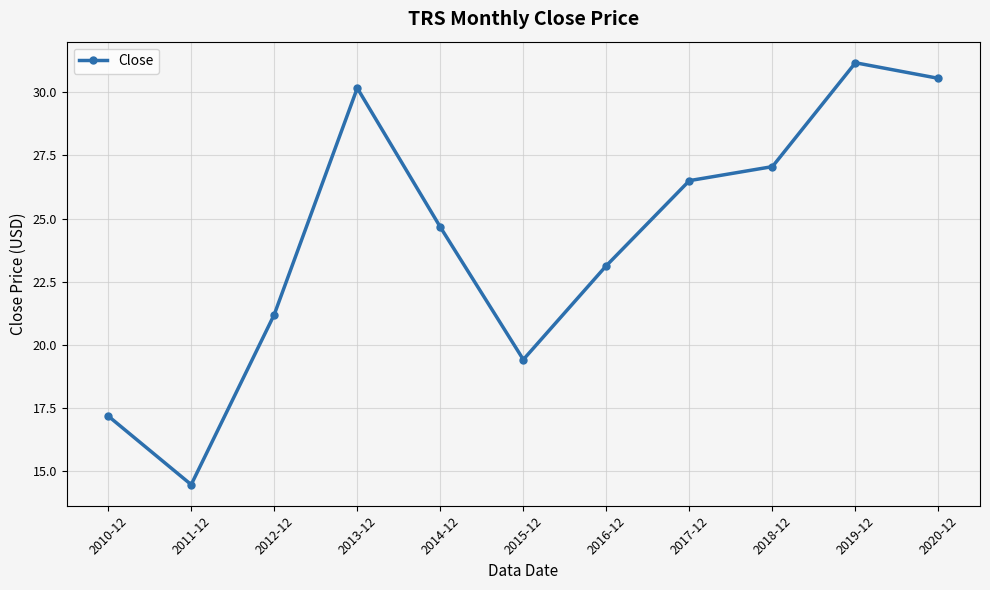

List the labels in order of value, largest first.

2019-12, 2020-12, 2013-12, 2018-12, 2017-12, 2014-12, 2016-12, 2012-12, 2015-12, 2010-12, 2011-12